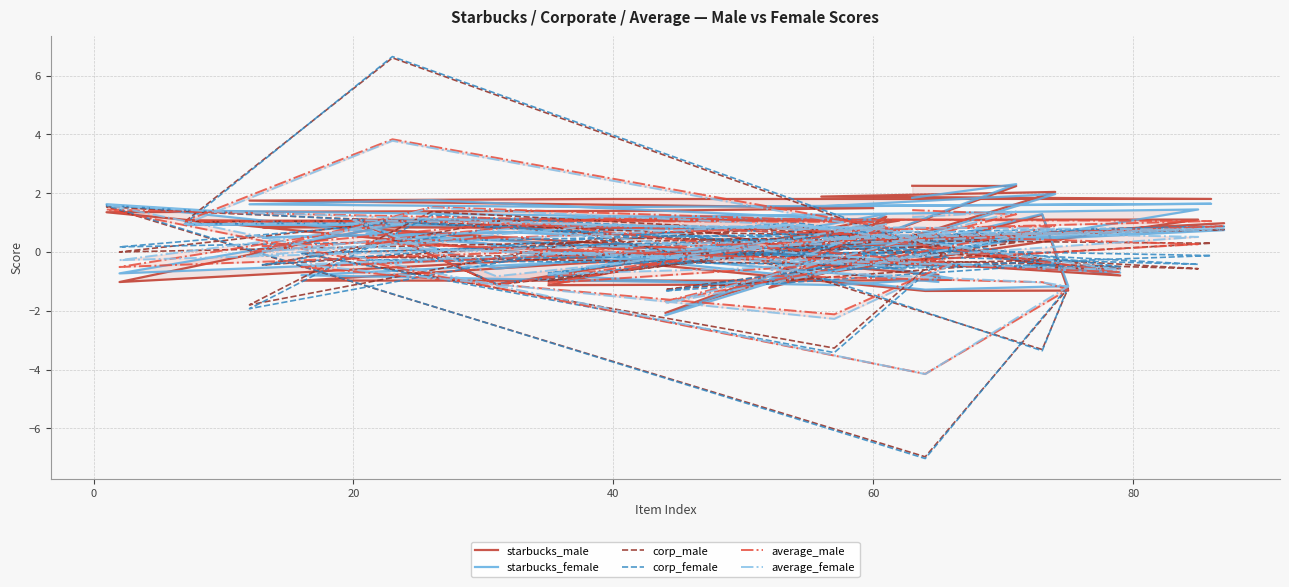

Is the value of starbucks_female at 33 greater than the value of corp_male at 36?

No